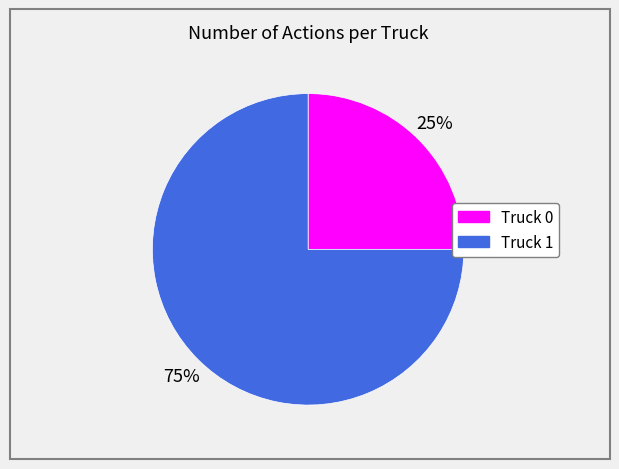

To the nearest percent, what percentage of the pie is Truck 1?

75%